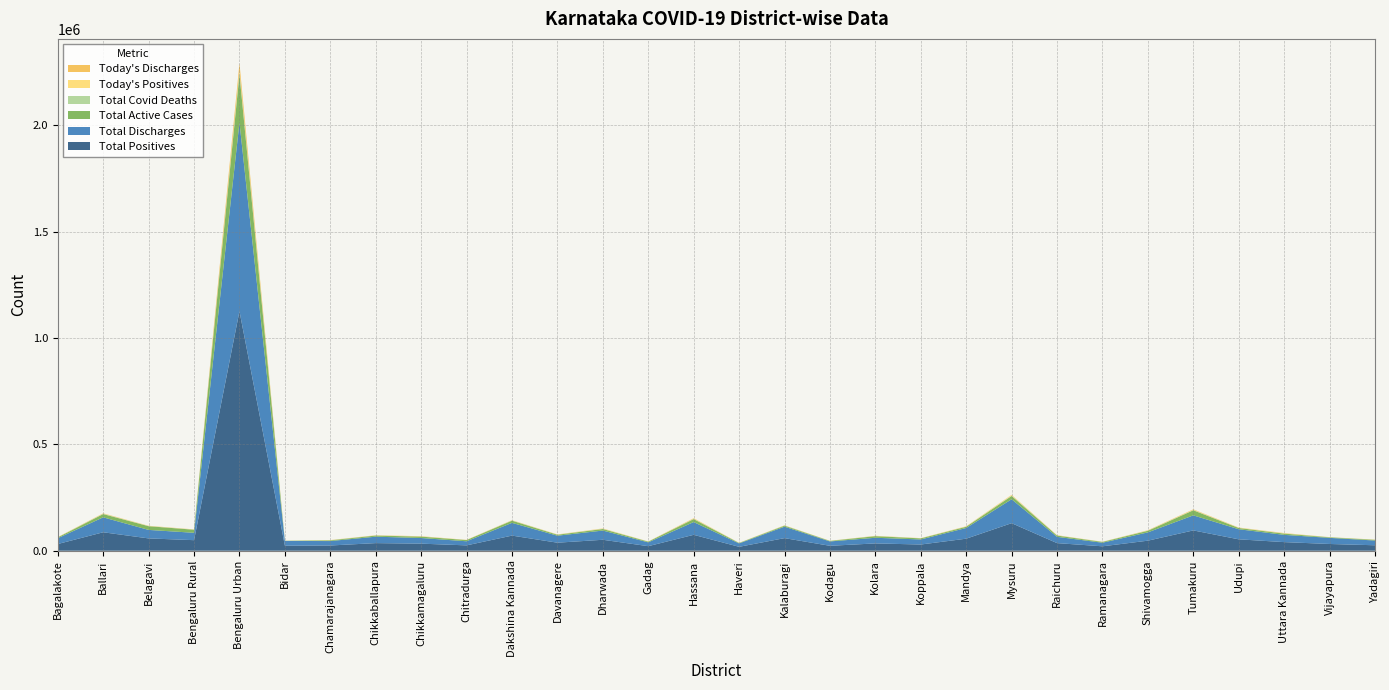

Reading right to left, what are all the values shown in this chart?

Total Positives: 25629	31682	40450	53568	95428	47244	20757	35736	129415	56564	29169	34371	23112	59183	18388	74726	21406	51445	37735	71060	25118	33248	35770	24562	23509	1125253	49579	57846	86737	31489
Total Discharges: 22245	28730	34055	47414	70692	39051	16869	29444	112453	50343	23722	26499	20523	53807	15929	59954	17941	43349	32895	59872	19284	26493	30160	20862	22426	886871	34646	39946	70140	27300
Total Active Cases: 3212	2574	5901	5851	23920	7478	3642	6046	15455	5806	5055	7552	2383	4647	2066	13936	3248	7227	4508	10325	5706	6523	5342	3349	718	226868	14376	17441	15355	3925
Total Covid Deaths: 172	378	494	303	816	715	246	246	1507	415	392	320	206	729	393	835	217	868	332	861	128	232	267	340	361	11513	557	459	1242	264
Today's Positives: 251	256	1110	927	1662	730	285	753	2680	888	337	580	251	245	312	1156	277	1058	633	721	541	633	605	439	58	5701	385	747	807	283
Today's Discharges: 660	263	1050	845	1929	1117	450	747	1155	893	493	779	327	866	145	2075	431	822	574	788	373	1087	609	595	166	34378	689	738	1463	826